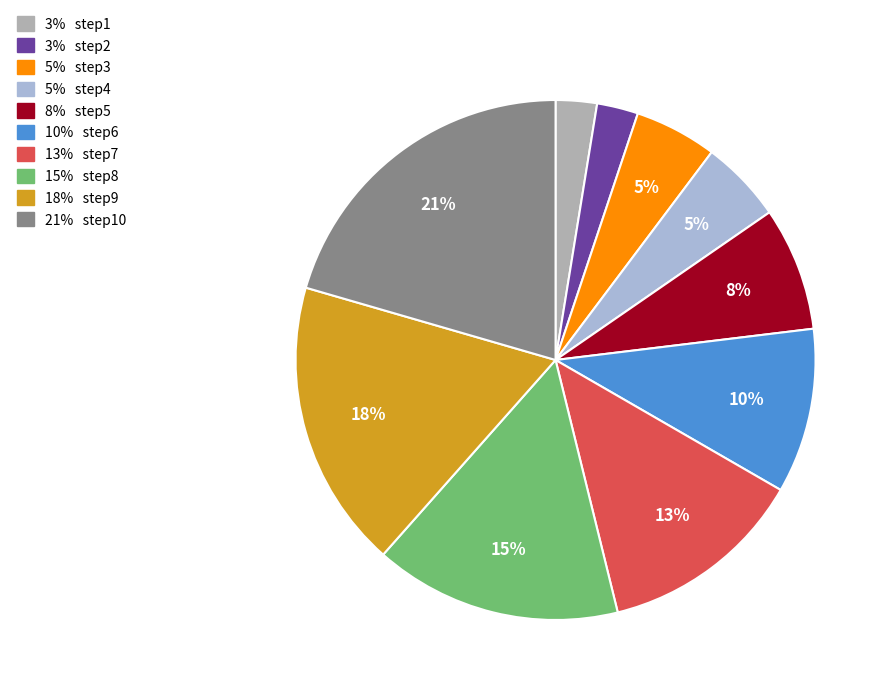

Is there a majority slice in this chart?

No